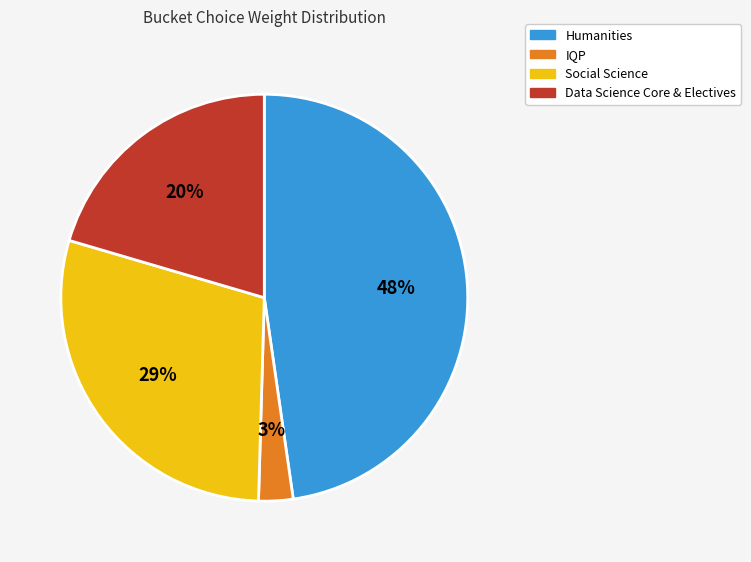

To the nearest percent, what is the difference between the largest and smallest slice percentages?

45%